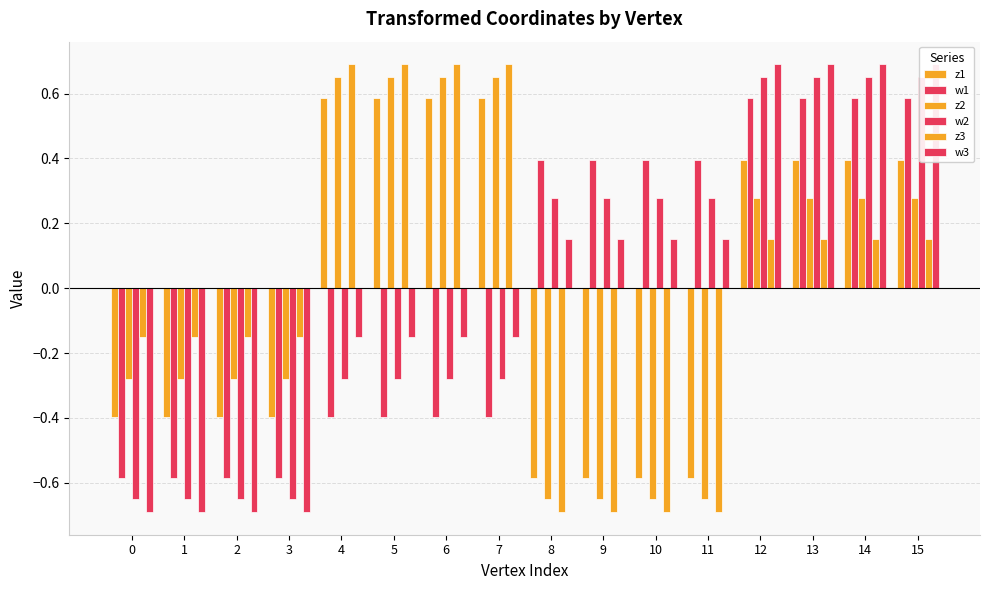

Is it true that w3 equals 0.2 at 8?

False